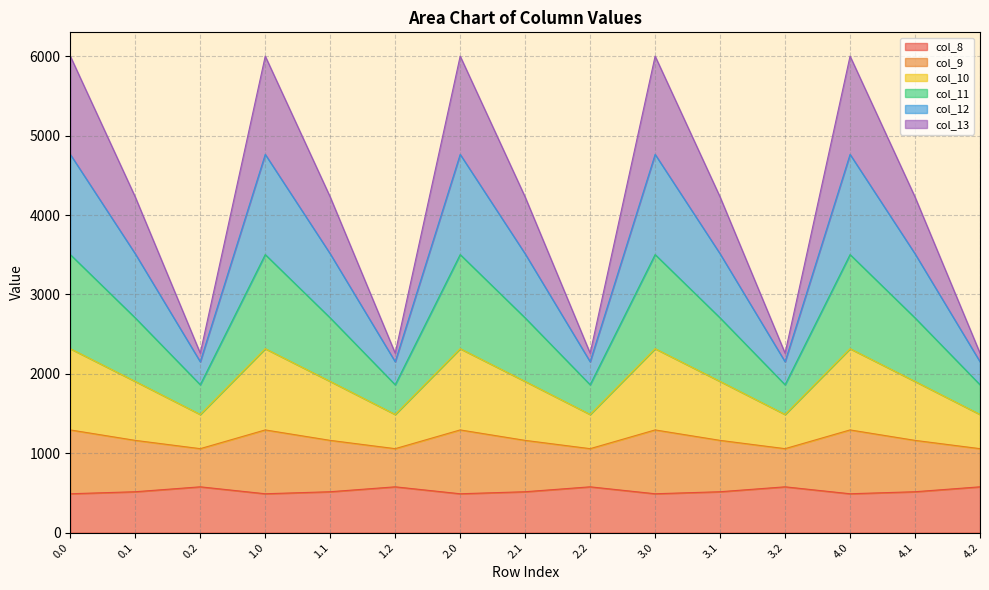

Does the chart have visible grid lines?

Yes